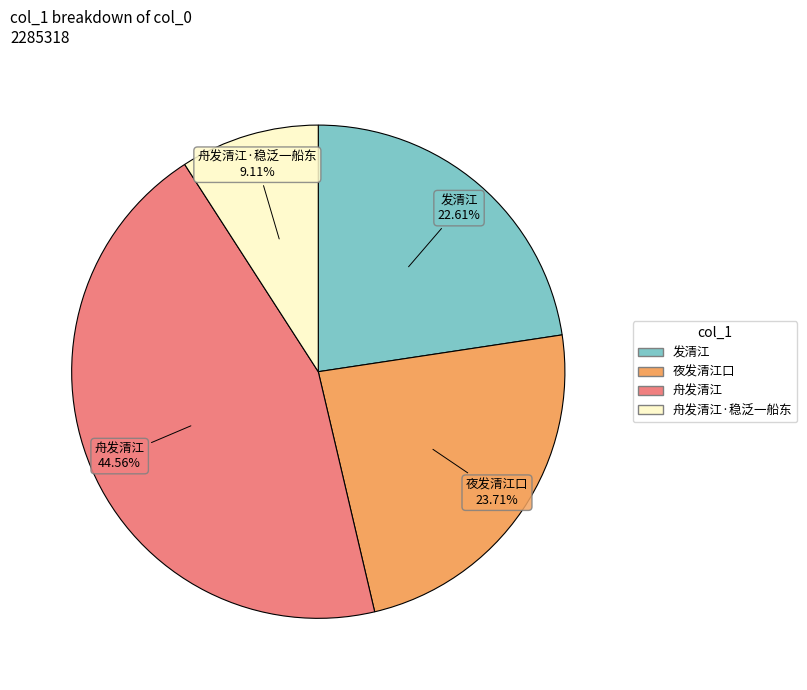

Does any single category account for the majority?

No